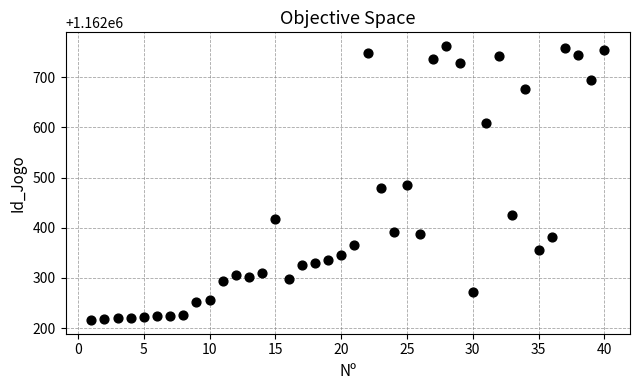

What is the range of X values (max minus min)?

39